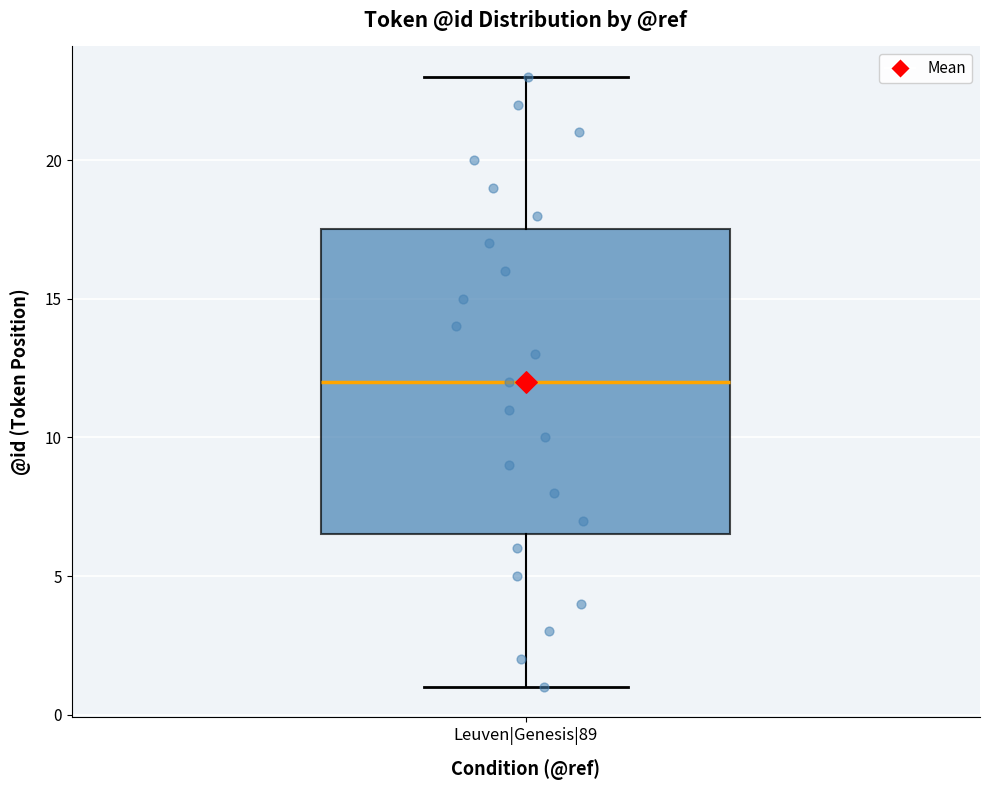

Where is the upper edge of the box for Leuven|Genesis|89 on the y-axis? The values are not printed on the chart, so give them approximately, as read against the axis.

17.5